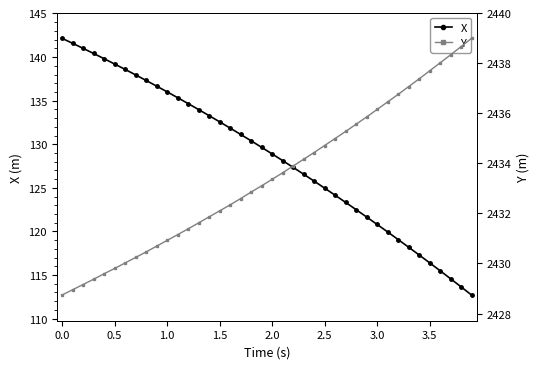

What is the maximum value for X?

142.2